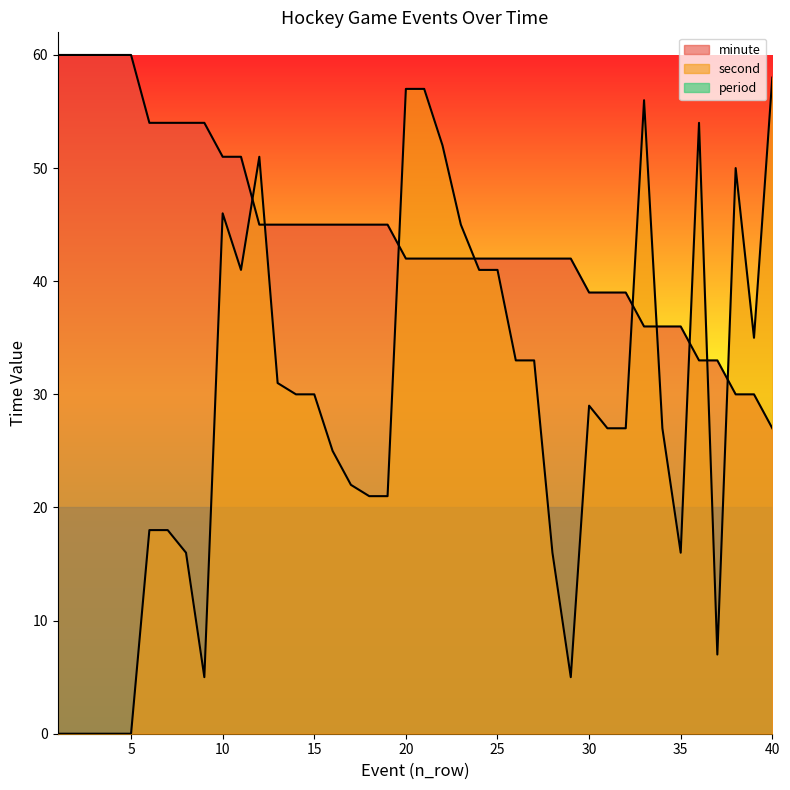

Which series changed the most between 5 and 23?

second